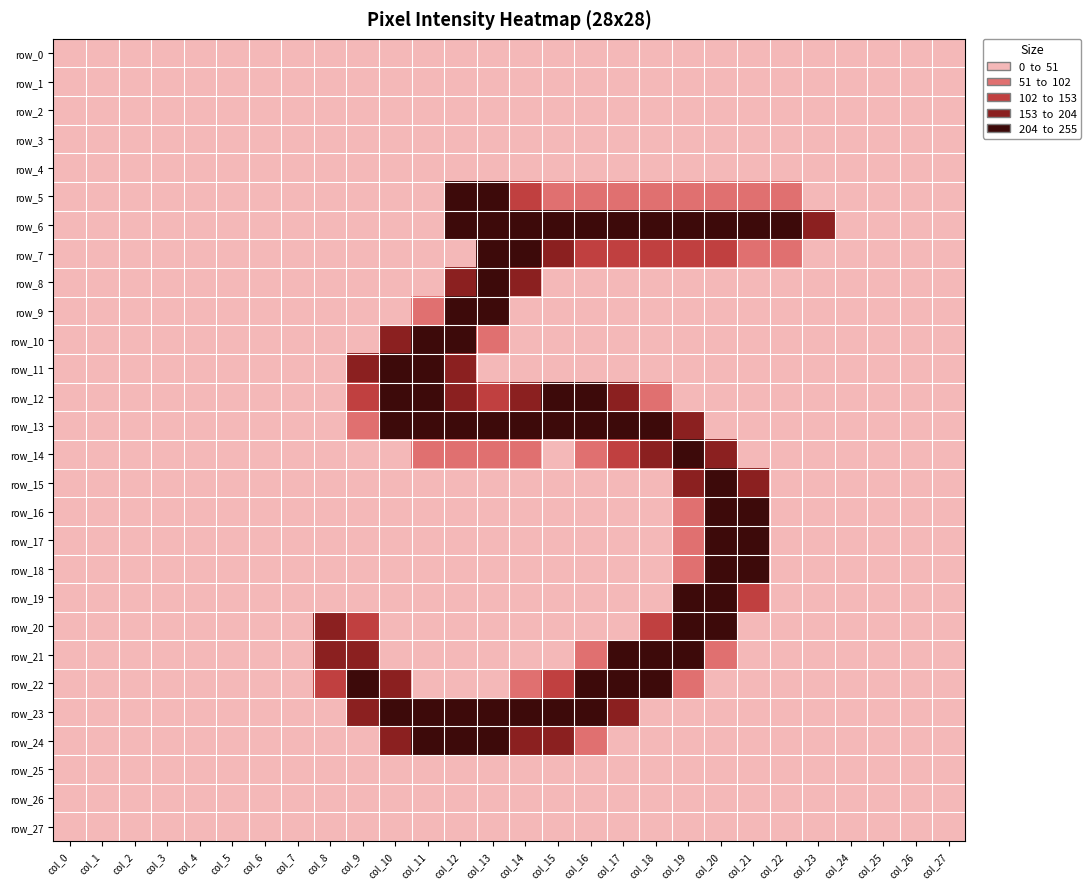

How many distinct data groups are displayed?

28